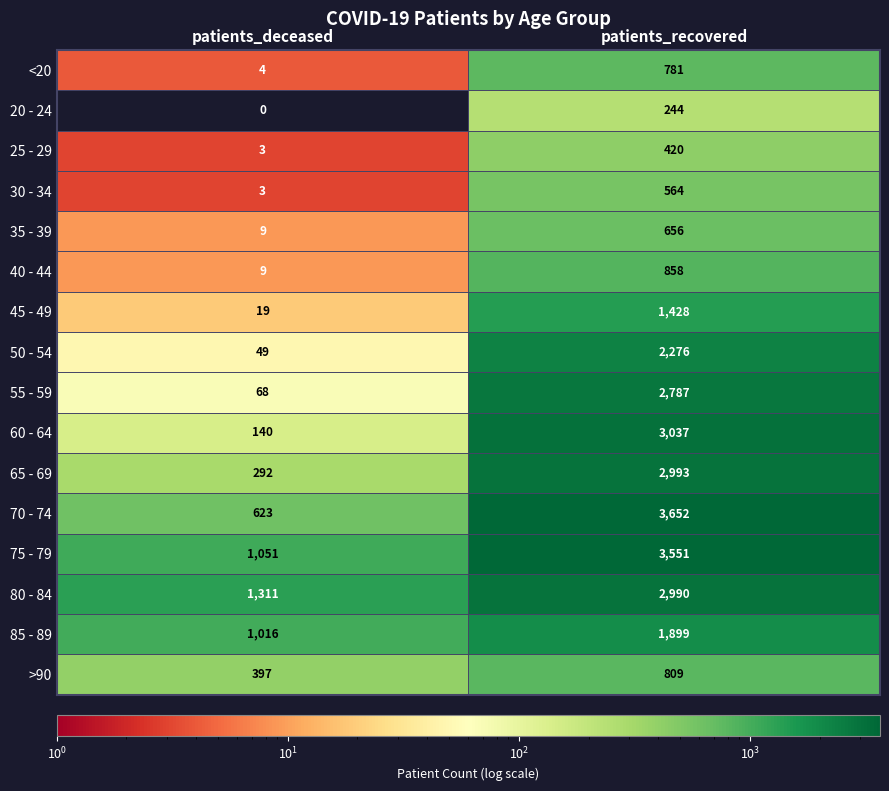

The value of 25 - 29 at patients_deceased is 4. True or false?

False